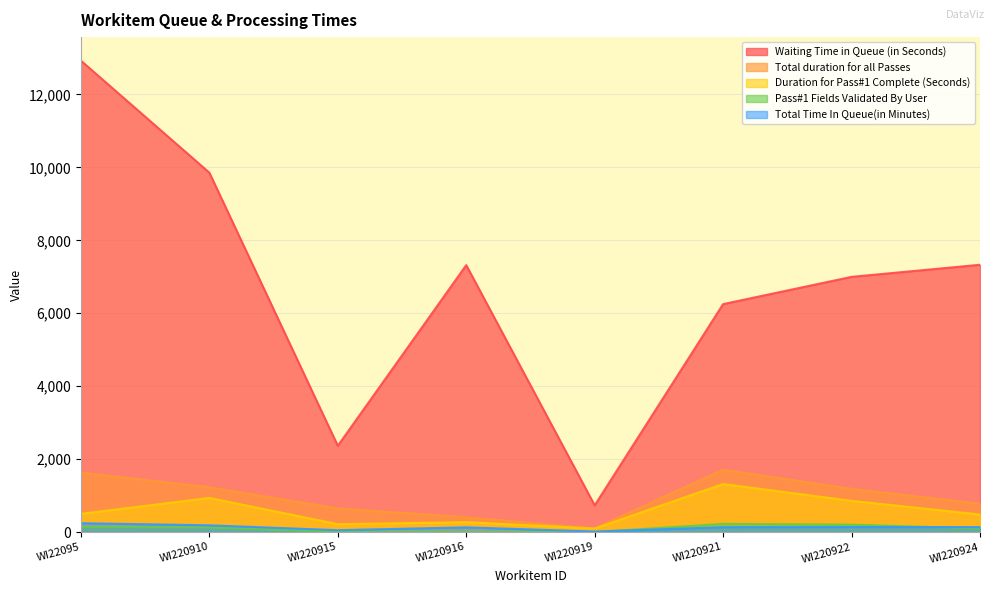

At which label does Pass#1 Fields Validated By User reach its peak?

WI220921